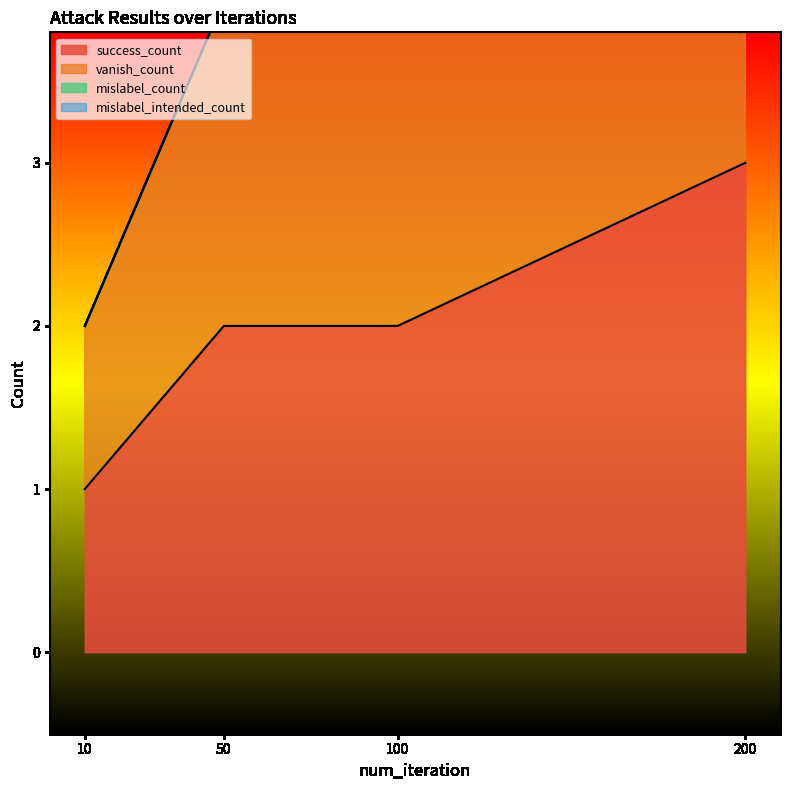

How many data points in vanish_count are above 4?

1